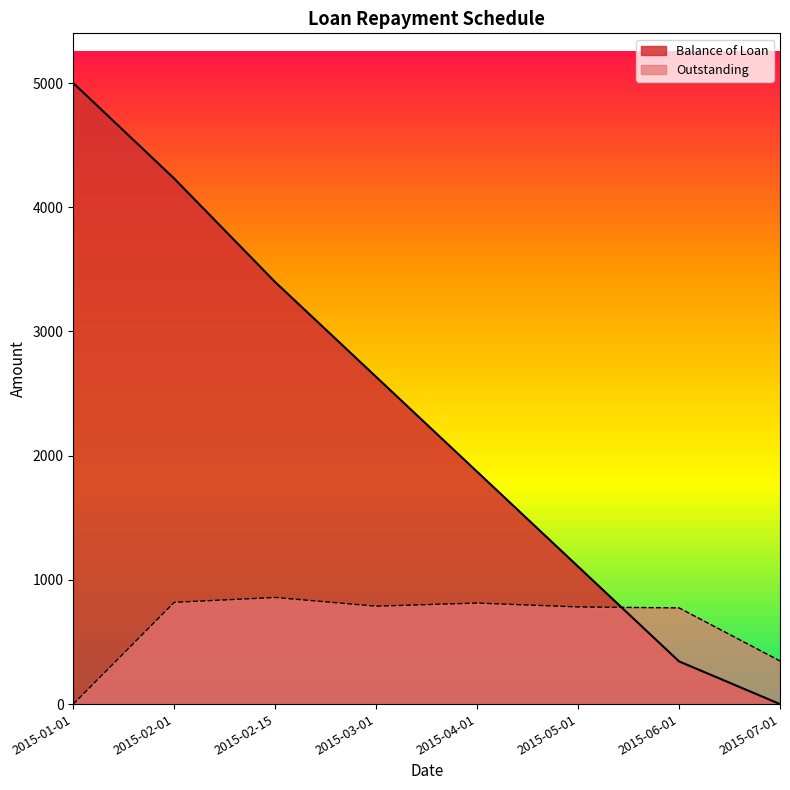

Between 2015-01-01 and 2015-04-01, which series saw the biggest shift?

Balance of Loan